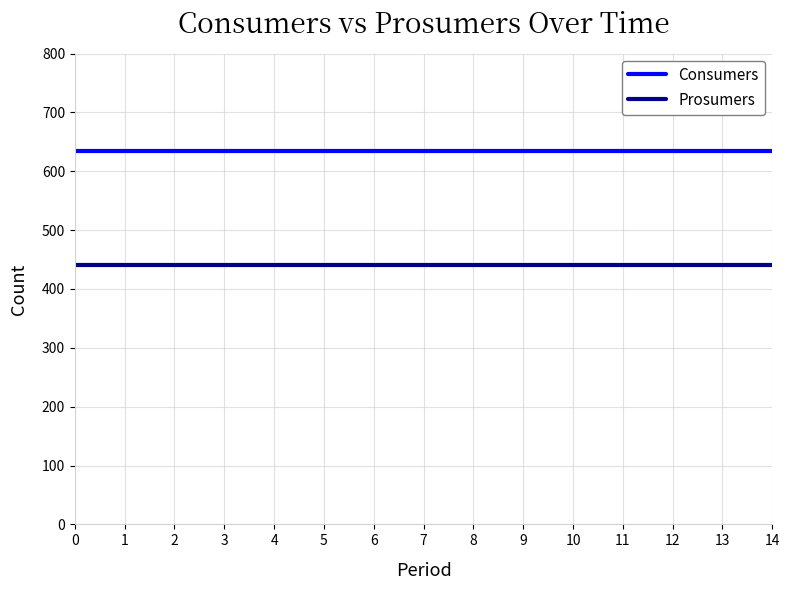

Reading left to right, transcribe all the data shown in this chart.

Consumers: 635	635	635	635	635	635	635	635	635	635	635	635	635	635	635
Prosumers: 440	440	440	440	440	440	440	440	440	440	440	440	440	440	440